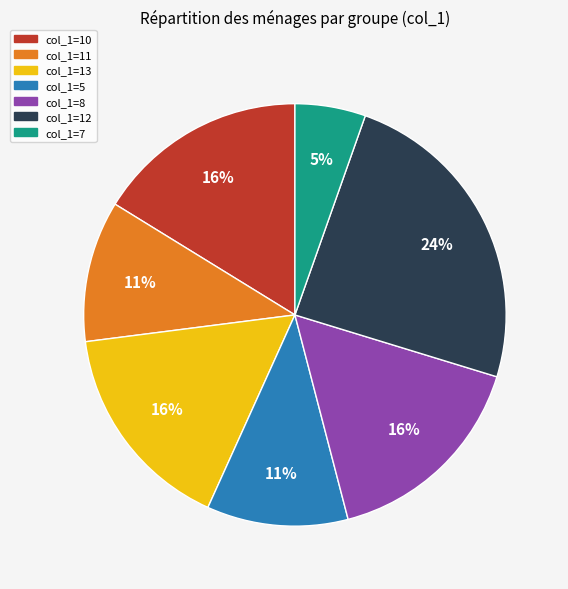

To the nearest percent, what is the difference between the largest and smallest slice percentages?

19%